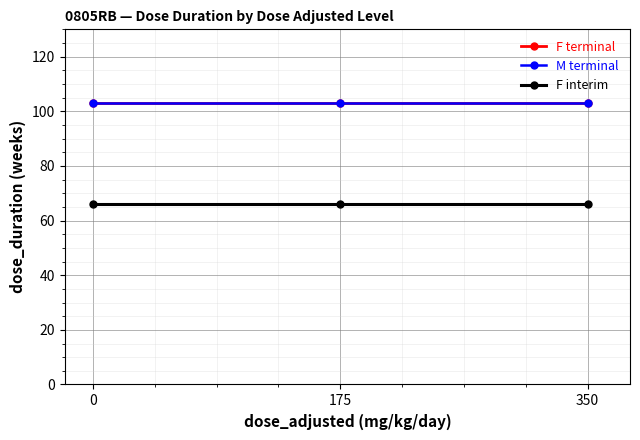

How many lines are shown in the chart?

3